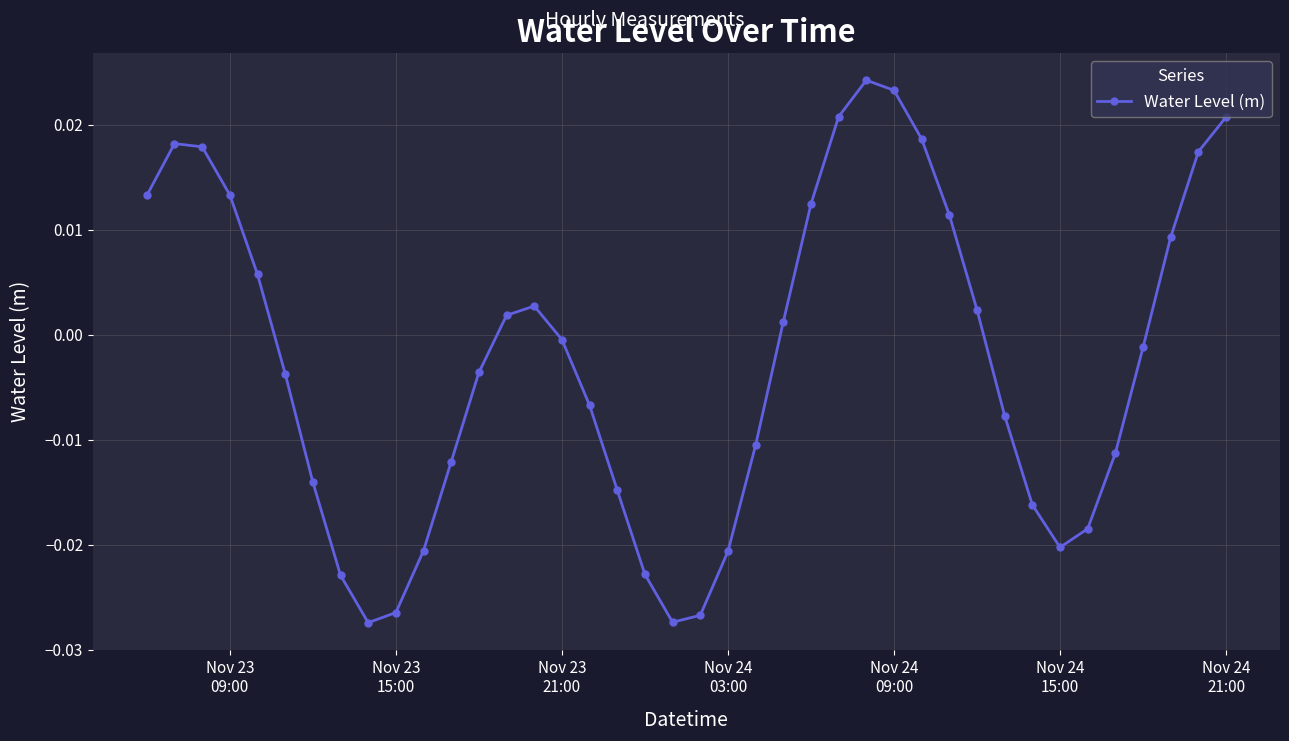

True or false: there are more than 2 points higher than both neighbors.

True